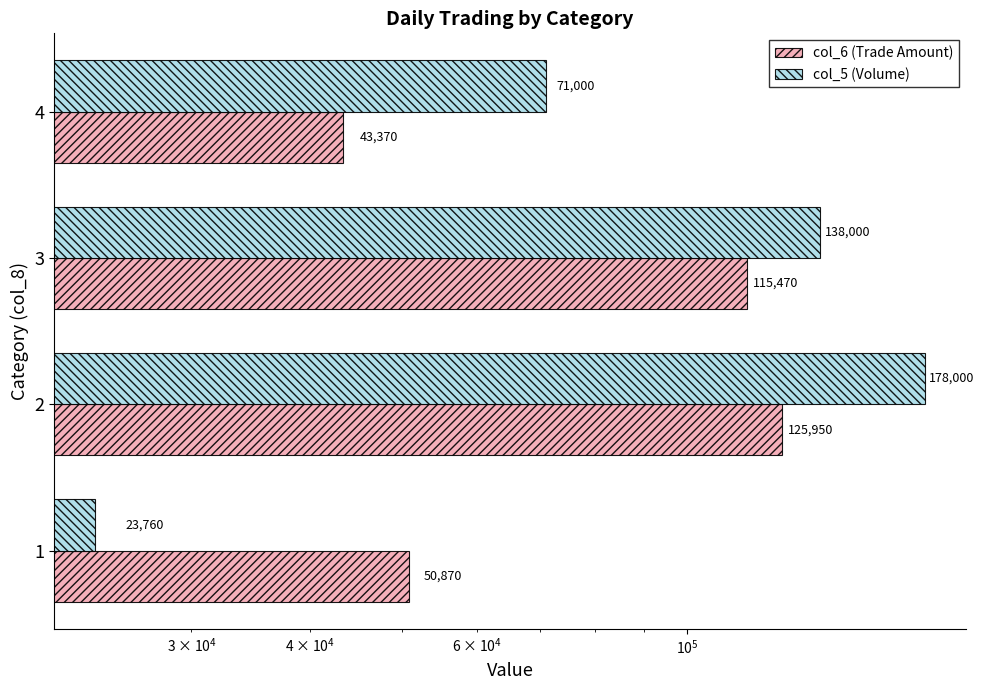

List the series in order of their overall mean, highest first.

col_5 (Volume), col_6 (Trade Amount)